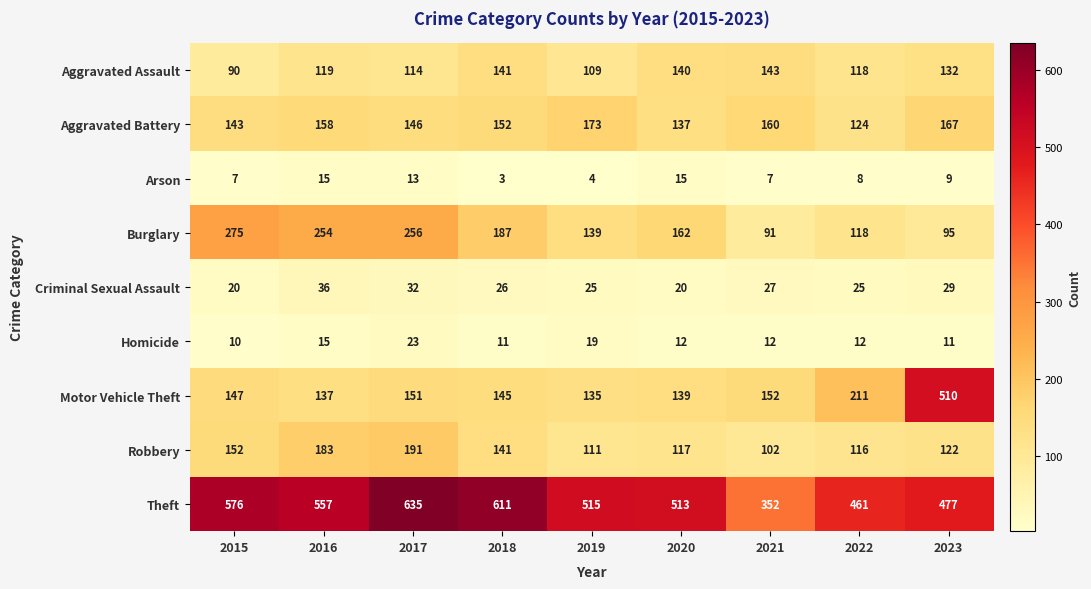

At which category is the sum across all series the highest?

2017